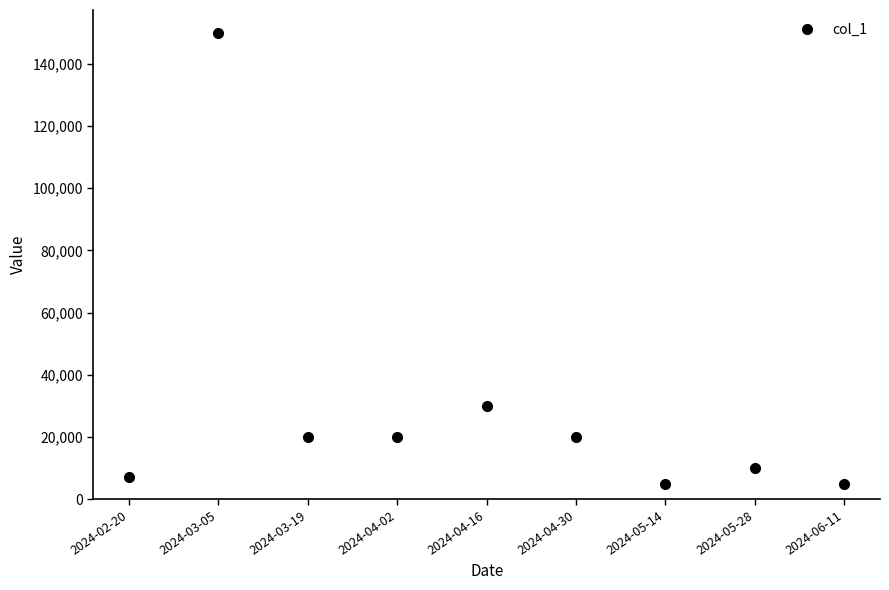

True or false: the data has more than 2 interior local peaks.

True